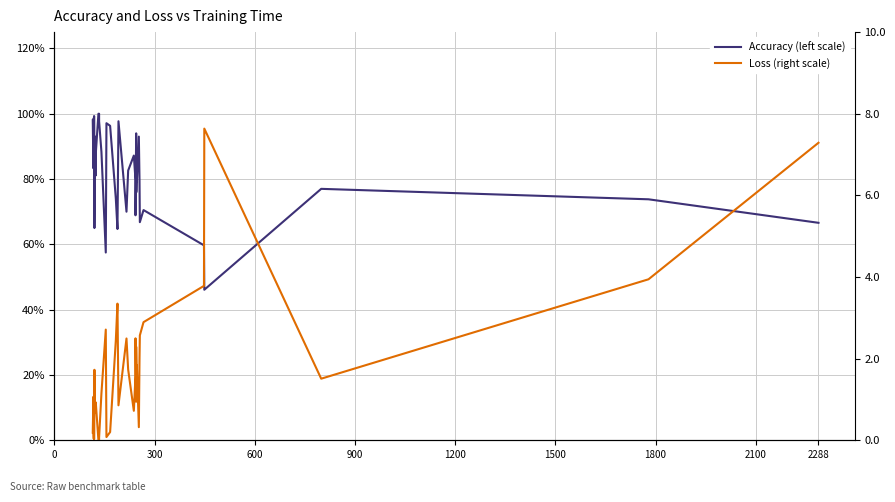

Rank the series by their maximum value, from lowest to highest.

Accuracy (left scale), Loss (right scale)